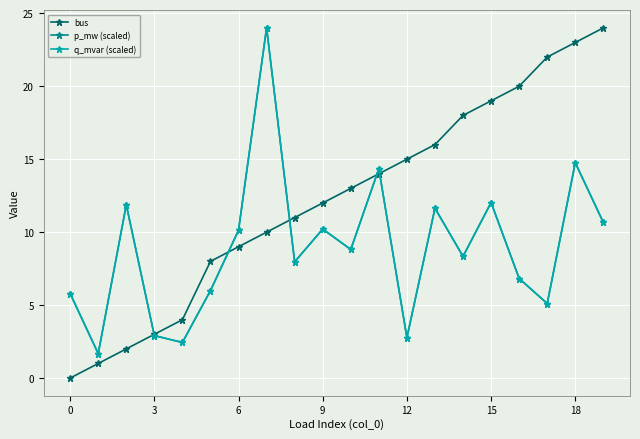

Is this an area chart (filled region under the line)?

No